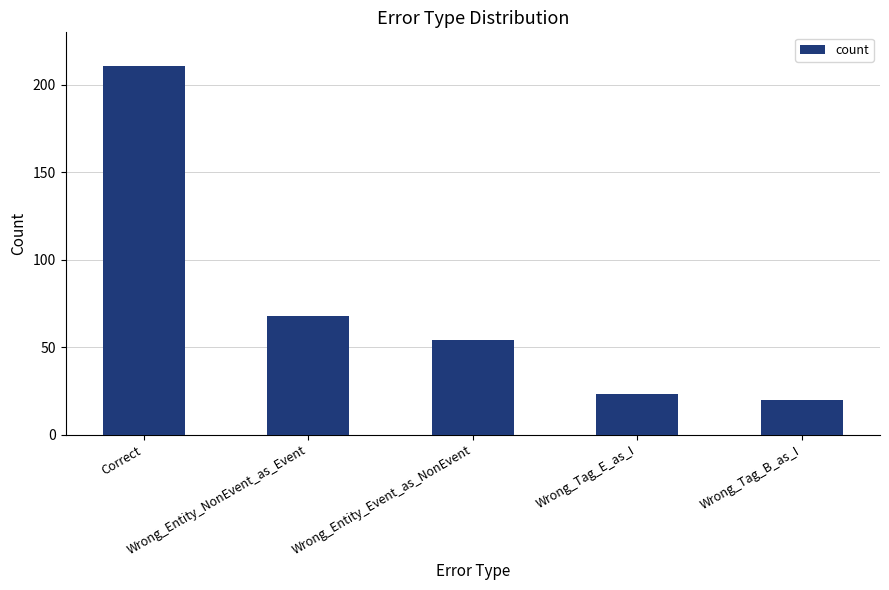

What is the ratio of the value at Wrong_Entity_NonEvent_as_Event to the value at Correct?

0.3